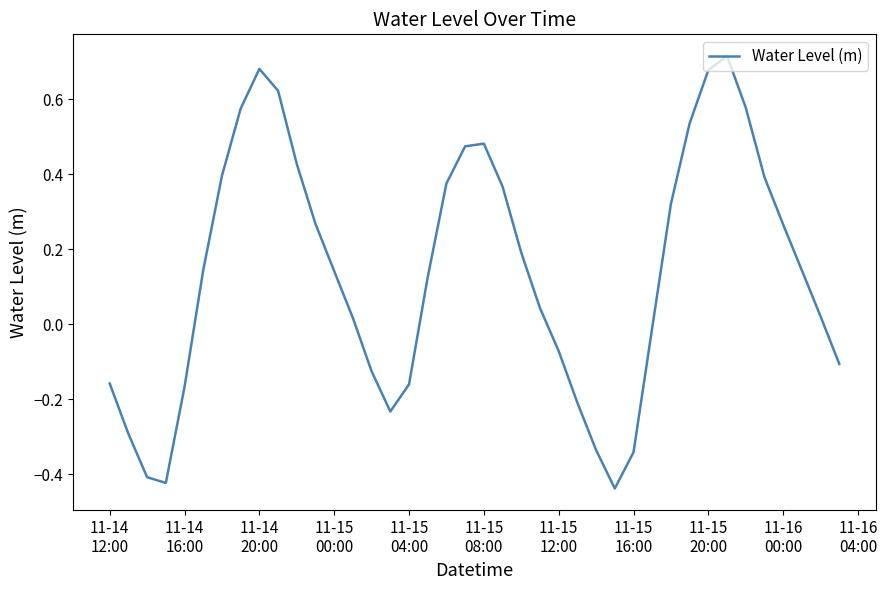

What is the difference between the maximum and minimum values?

1.2